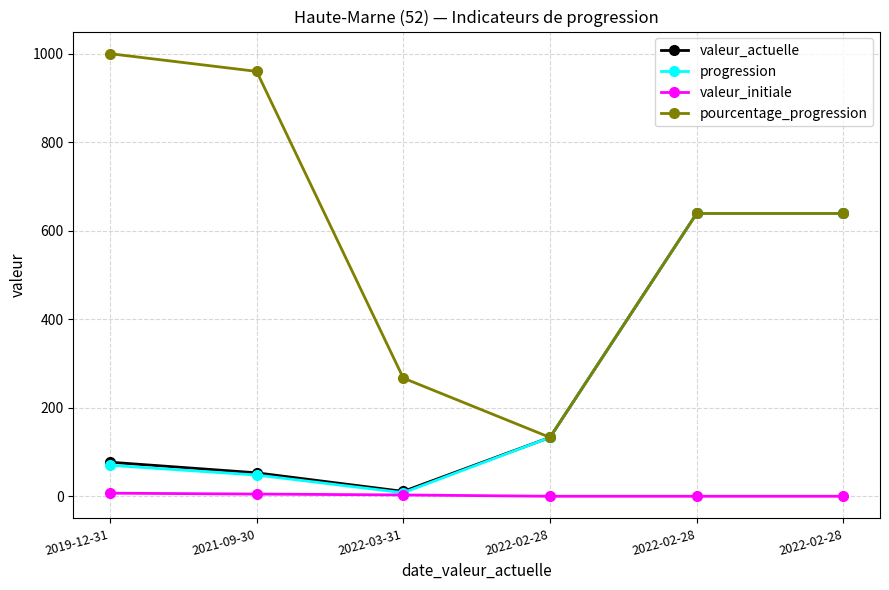

What are all the series names shown in the legend?

valeur_actuelle, progression, valeur_initiale, pourcentage_progression